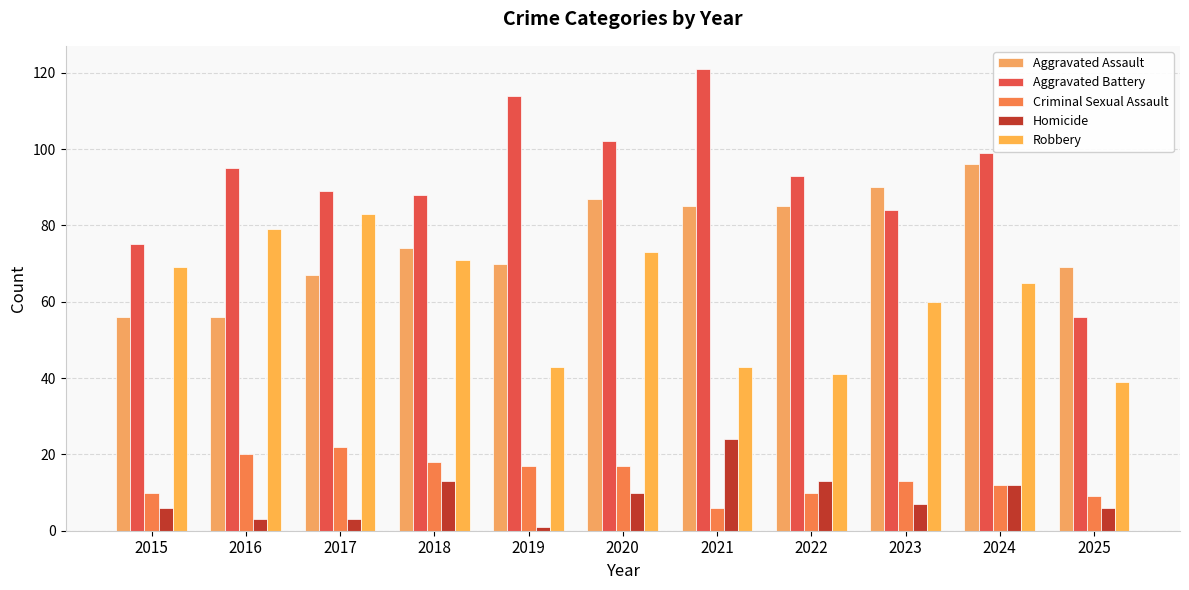

What is the difference between the maximum and second lowest values in the Homicide series?

21